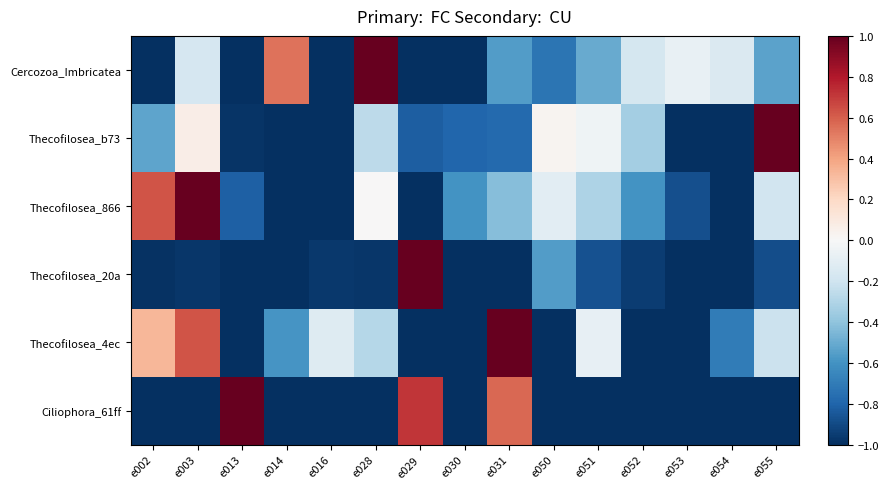

Reading left to right, transcribe all the data shown in this chart.

Cercozoa_Imbricatea: e002=-1.0	e003=-0.2	e013=-1.0	e014=0.5	e016=-1.0	e028=1.0	e029=-1.0	e030=-1.0	e031=-0.6	e050=-0.7	e051=-0.5	e052=-0.2	e053=-0.1	e054=-0.1	e055=-0.5
Thecofilosea_b73: e002=-0.5	e003=0.1	e013=-1.0	e014=-1.0	e016=-1.0	e028=-0.3	e029=-0.8	e030=-0.8	e031=-0.8	e050=0.0	e051=-0.0	e052=-0.3	e053=-1.0	e054=-1.0	e055=1.0
Thecofilosea_866: e002=0.6	e003=1.0	e013=-0.8	e014=-1.0	e016=-1.0	e028=0.0	e029=-1.0	e030=-0.6	e031=-0.4	e050=-0.1	e051=-0.3	e052=-0.6	e053=-0.9	e054=-1.0	e055=-0.2
Thecofilosea_20a: e002=-1.0	e003=-1.0	e013=-1.0	e014=-1.0	e016=-1.0	e028=-1.0	e029=1.0	e030=-1.0	e031=-1.0	e050=-0.6	e051=-0.9	e052=-0.9	e053=-1.0	e054=-1.0	e055=-0.9
Thecofilosea_4ec: e002=0.3	e003=0.6	e013=-1.0	e014=-0.6	e016=-0.1	e028=-0.3	e029=-1.0	e030=-1.0	e031=1.0	e050=-1.0	e051=-0.1	e052=-1.0	e053=-1.0	e054=-0.7	e055=-0.2
Ciliophora_61ff: e002=-1.0	e003=-1.0	e013=1.0	e014=-1.0	e016=-1.0	e028=-1.0	e029=0.7	e030=-1.0	e031=0.6	e050=-1.0	e051=-1.0	e052=-1.0	e053=-1.0	e054=-1.0	e055=-1.0